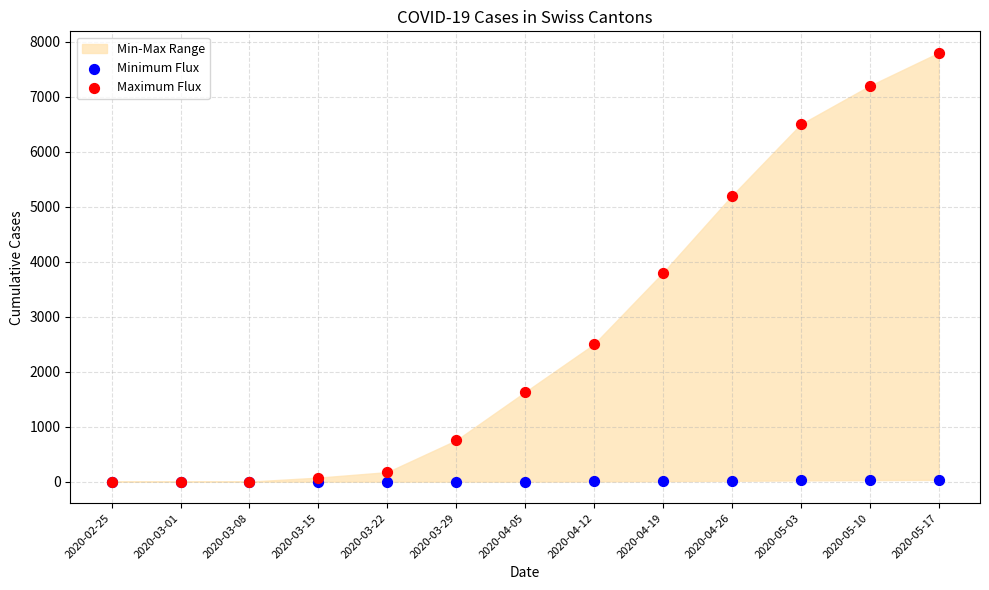

Which series contains the highest Y value?

Maximum Flux